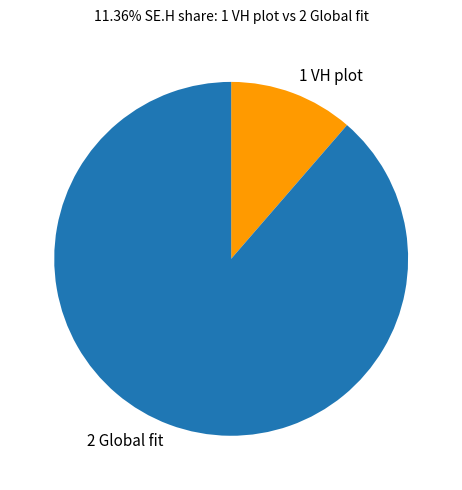

Which category has the smallest portion of the pie?

1 VH plot